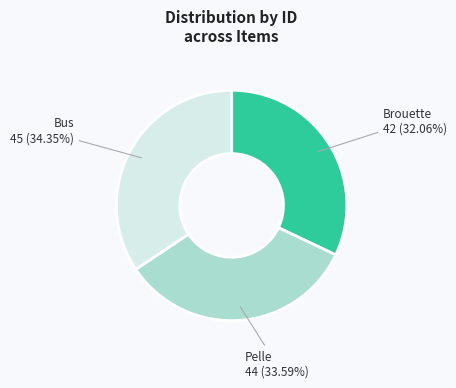

Which slice is the smallest?

Brouette